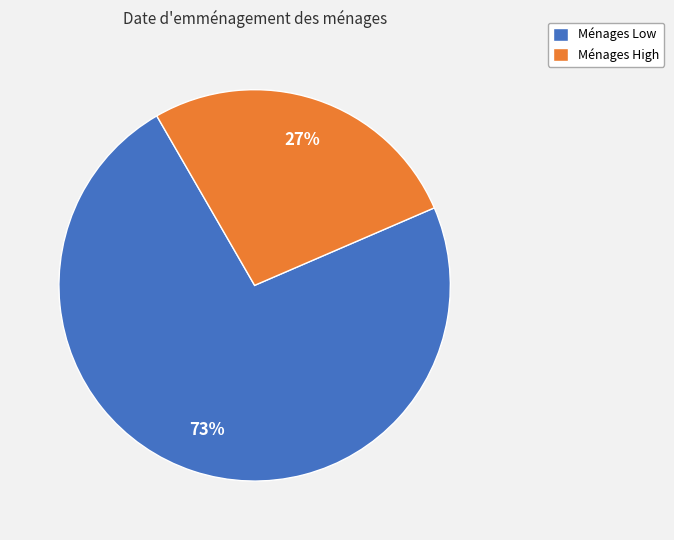

Rank the categories by value from lowest to highest.

Ménages High, Ménages Low